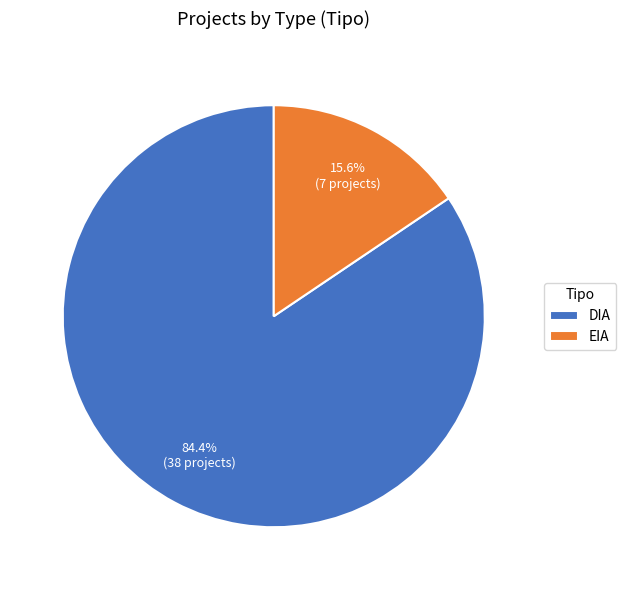

Is there any slice that represents more than half of the pie?

Yes